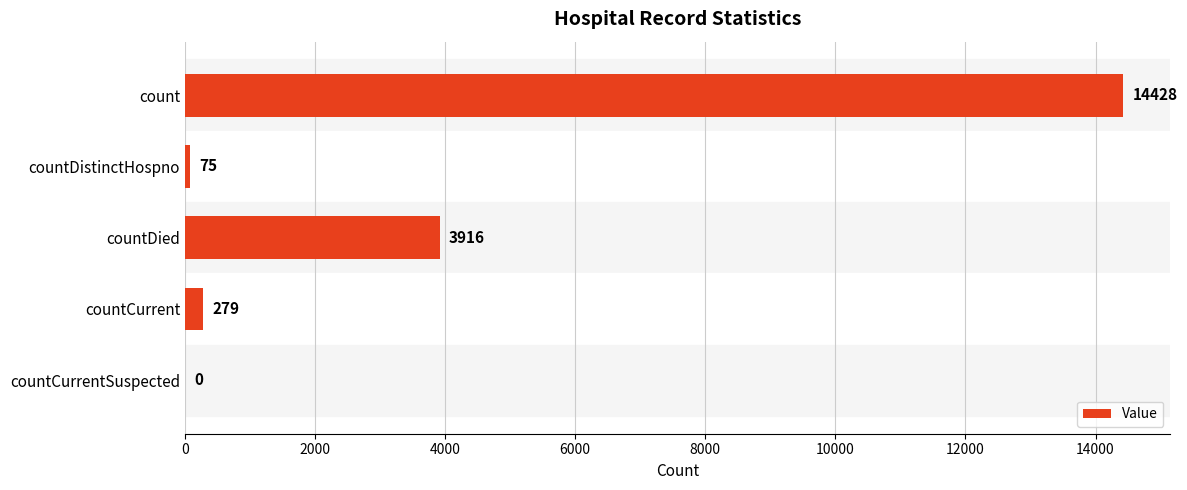

What is the sum of all values?

18698